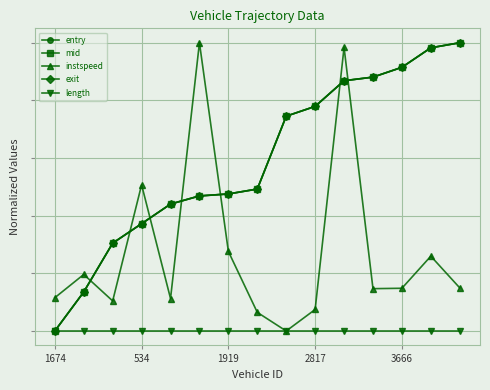

What is the sum of all instspeed values?

4.1